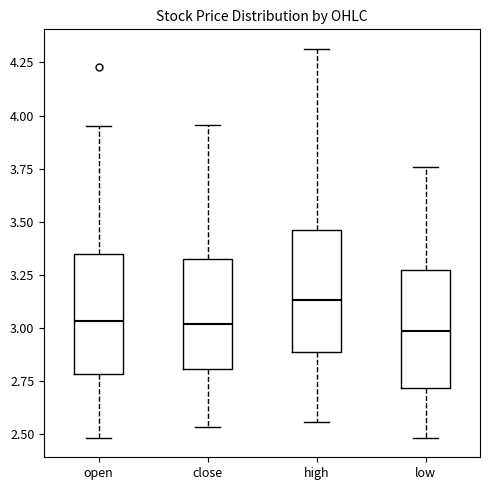

Where does the upper whisker of the box for close end on the y-axis? The values are not printed on the chart, so give them approximately, as read against the axis.

3.95